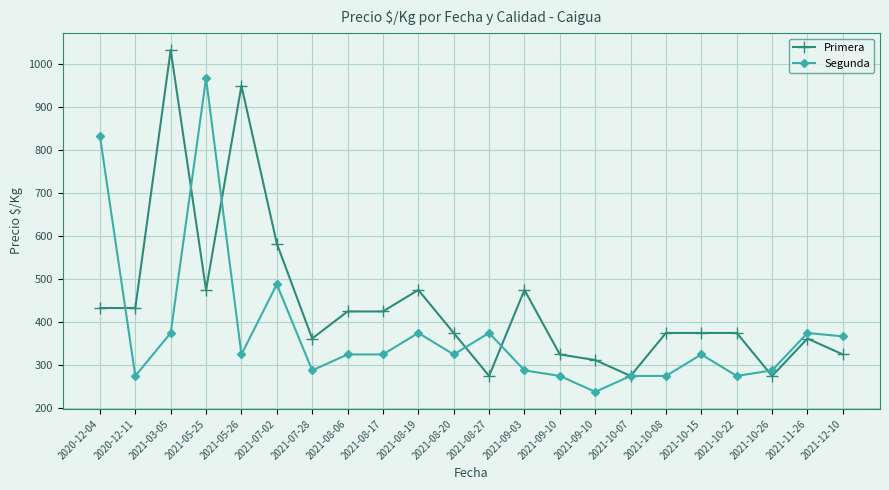

Which series has the largest range (max minus min)?

Primera